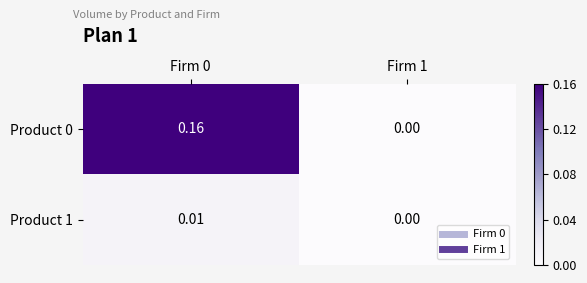

Is the value of Product 1 at Firm 0 greater than the value of Product 0 at Firm 0?

No